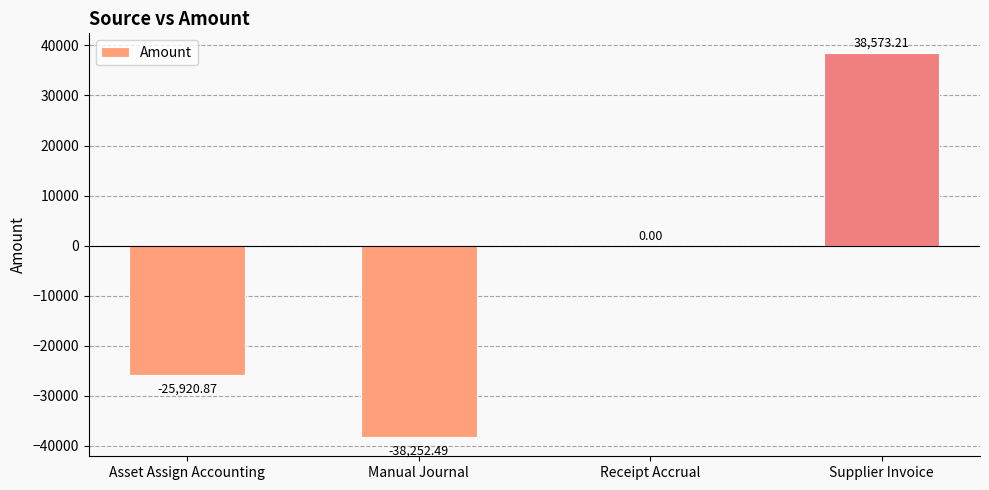

At which label is the value closest to 160?

Receipt Accrual